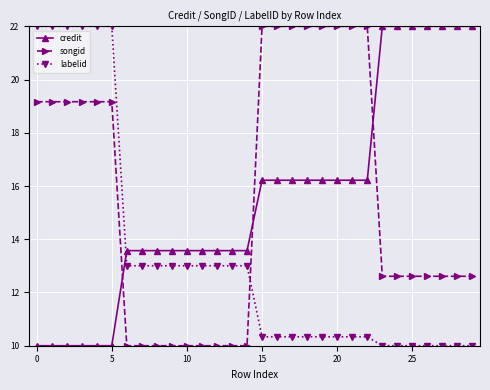

What is the average value of the labelid series?

13.4